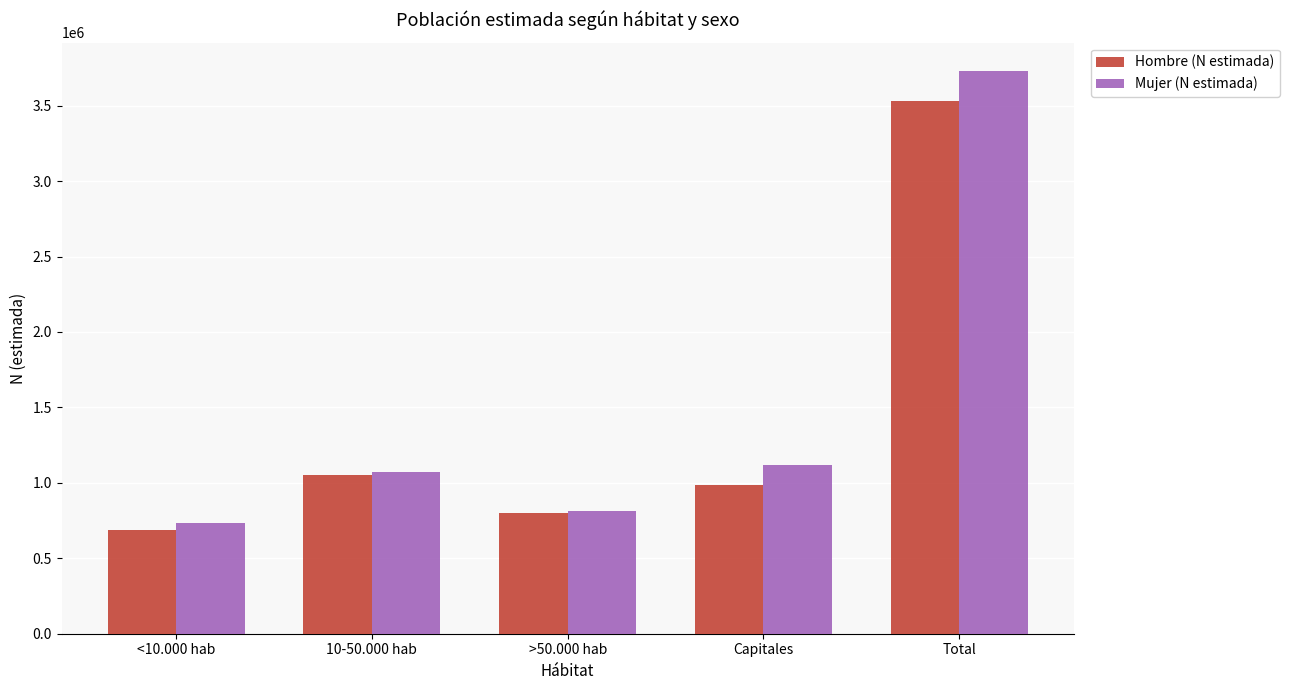

What is the value of the Mujer (N estimada) bar at the 5th from the left?

3731678